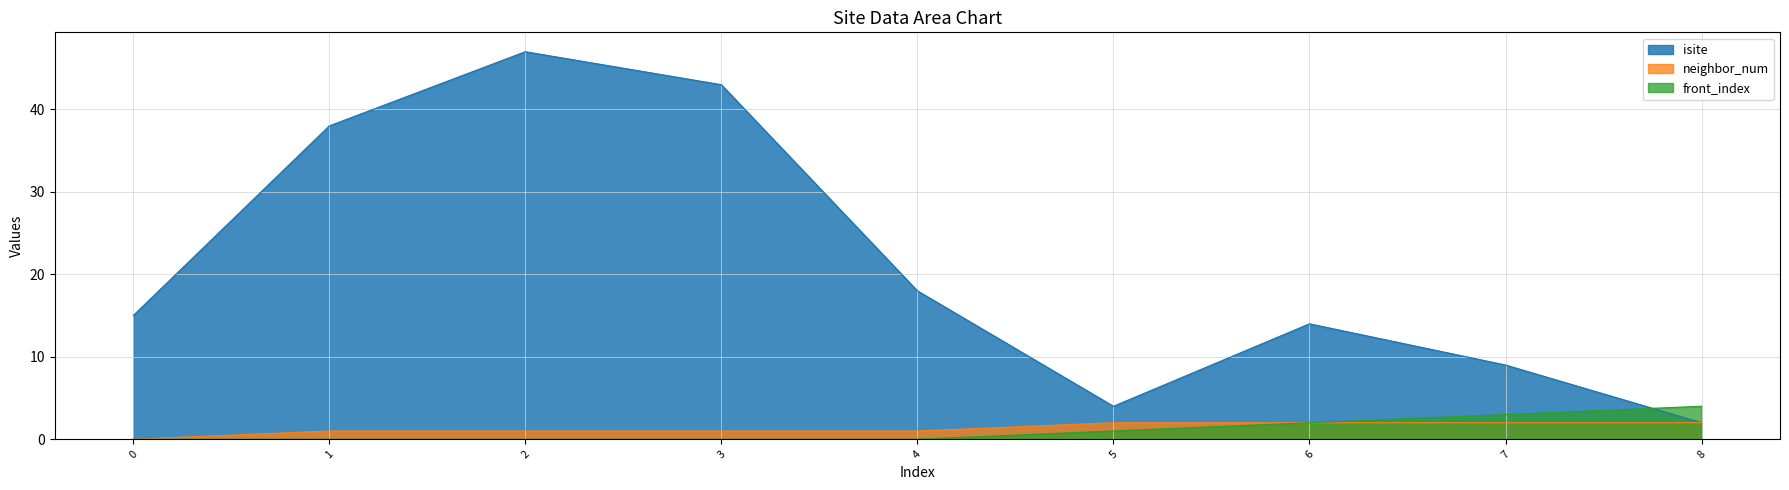

Count the number of data series in this chart.

3